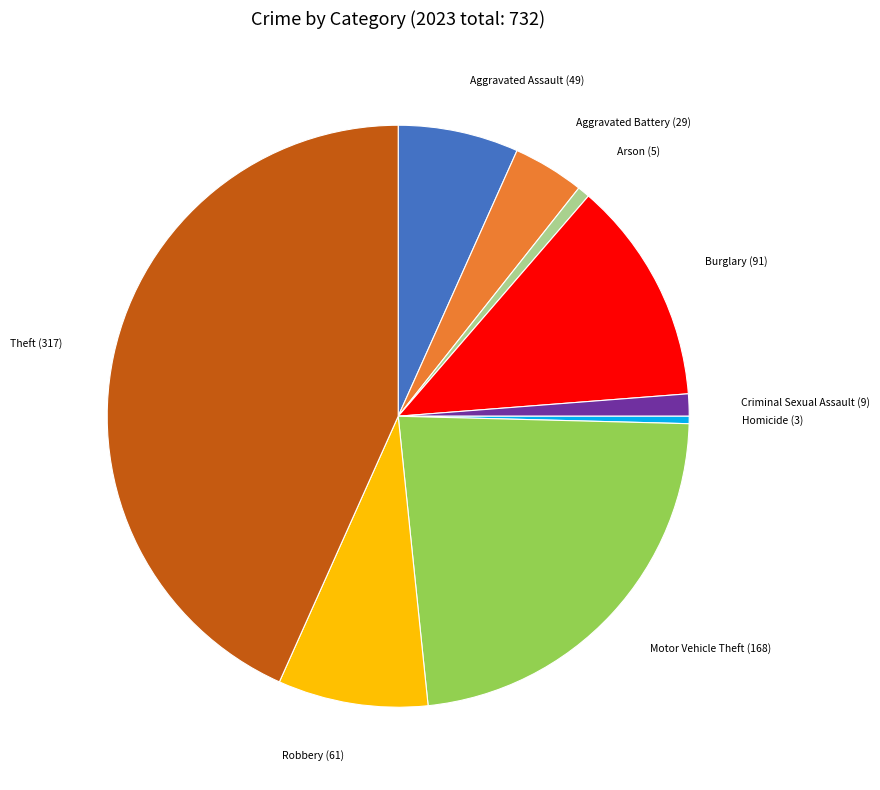

How many segments does this pie chart have?

9